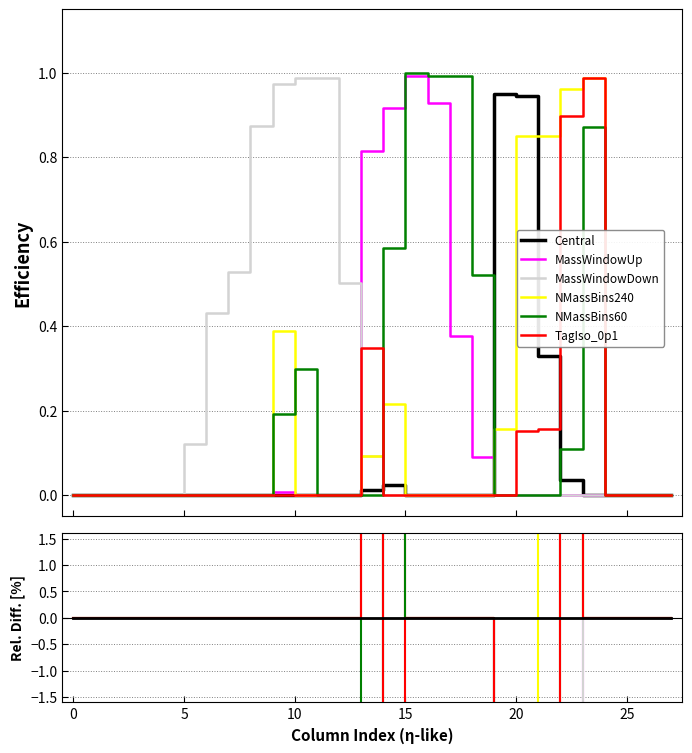

How many negative values does the TagIso_0p1 series have?

4